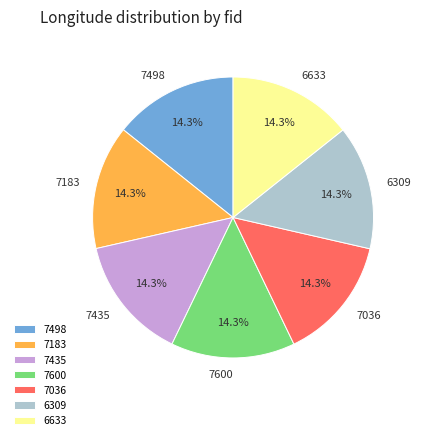

To the nearest percent, what portion does 7036 represent?

14%